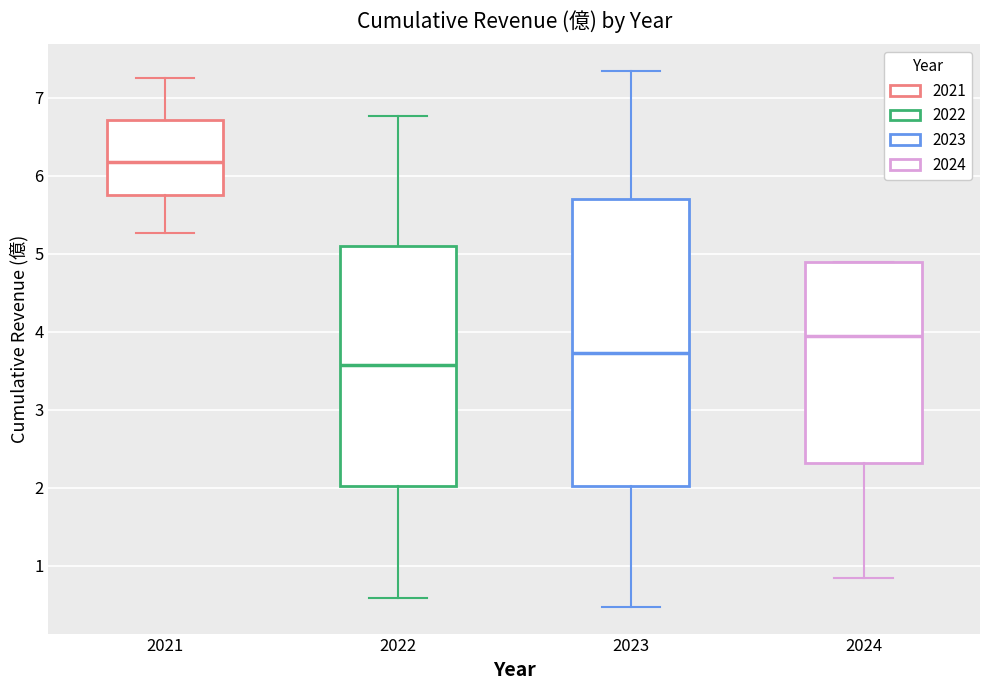

Where is the upper edge of the box at x = 2024 on the y-axis? The values are not printed on the chart, so give them approximately, as read against the axis.

4.9